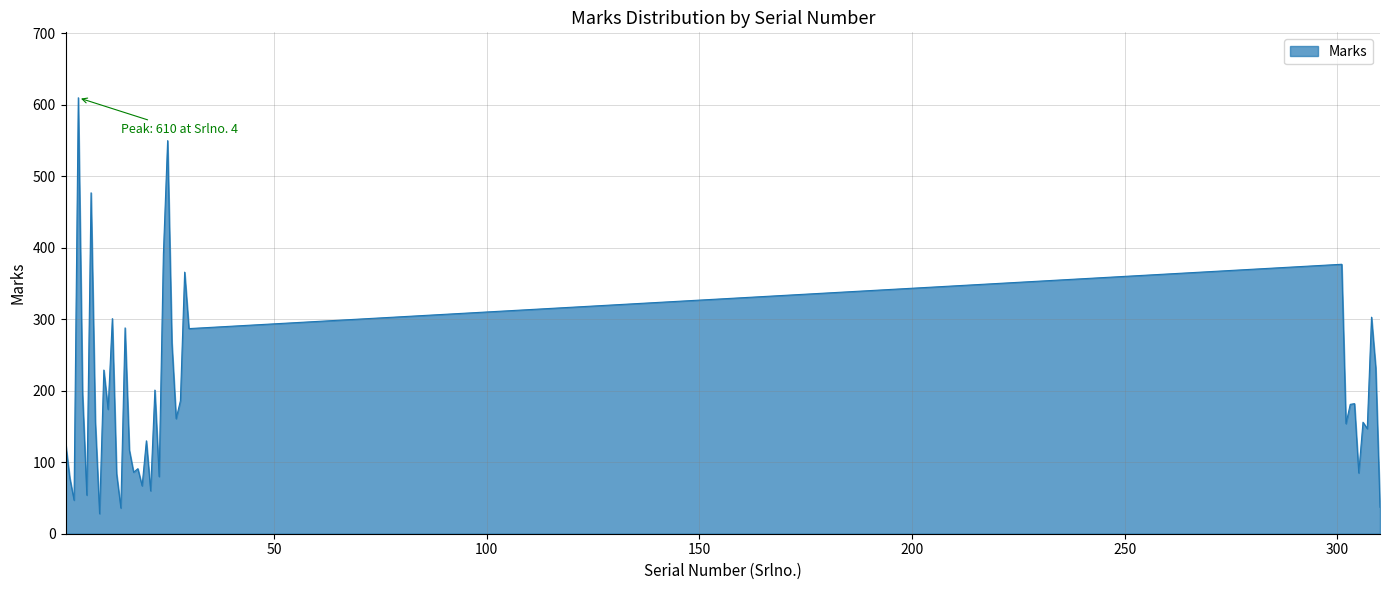

What is the smallest value displayed?

28